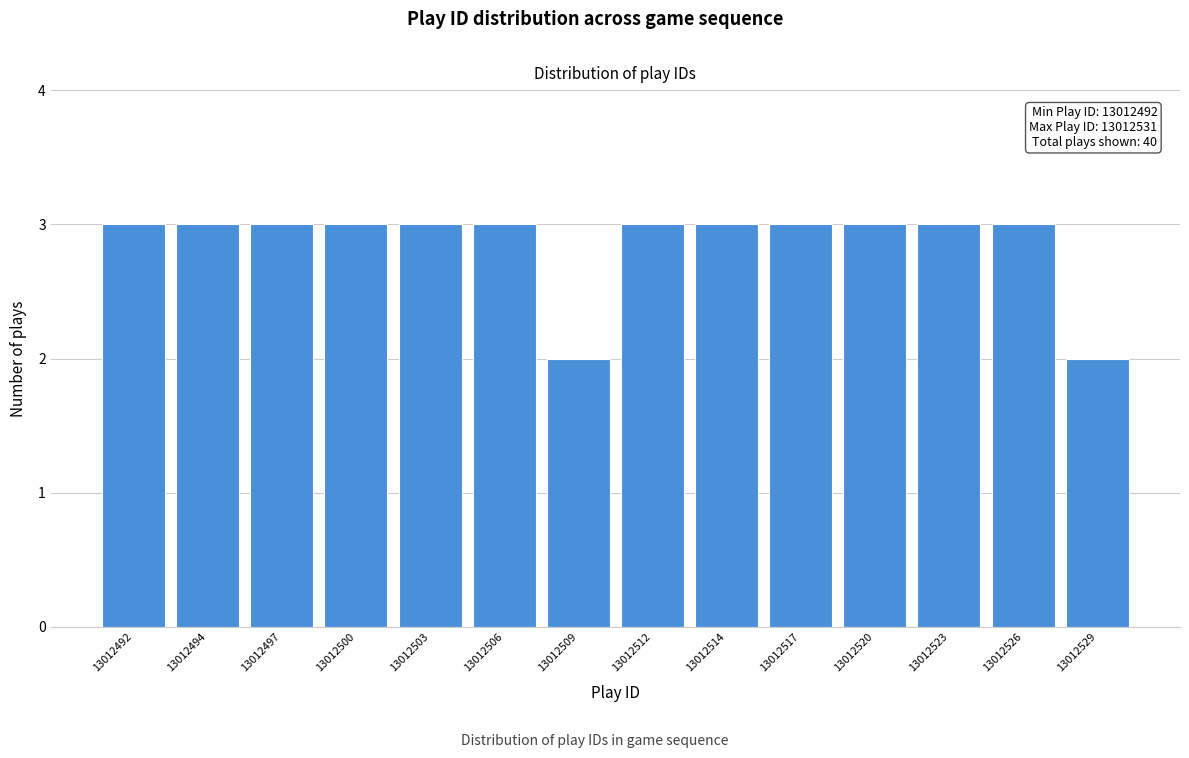

Reading right to left, extract all data points from this chart.

2	3	3	3	3	3	3	2	3	3	3	3	3	3